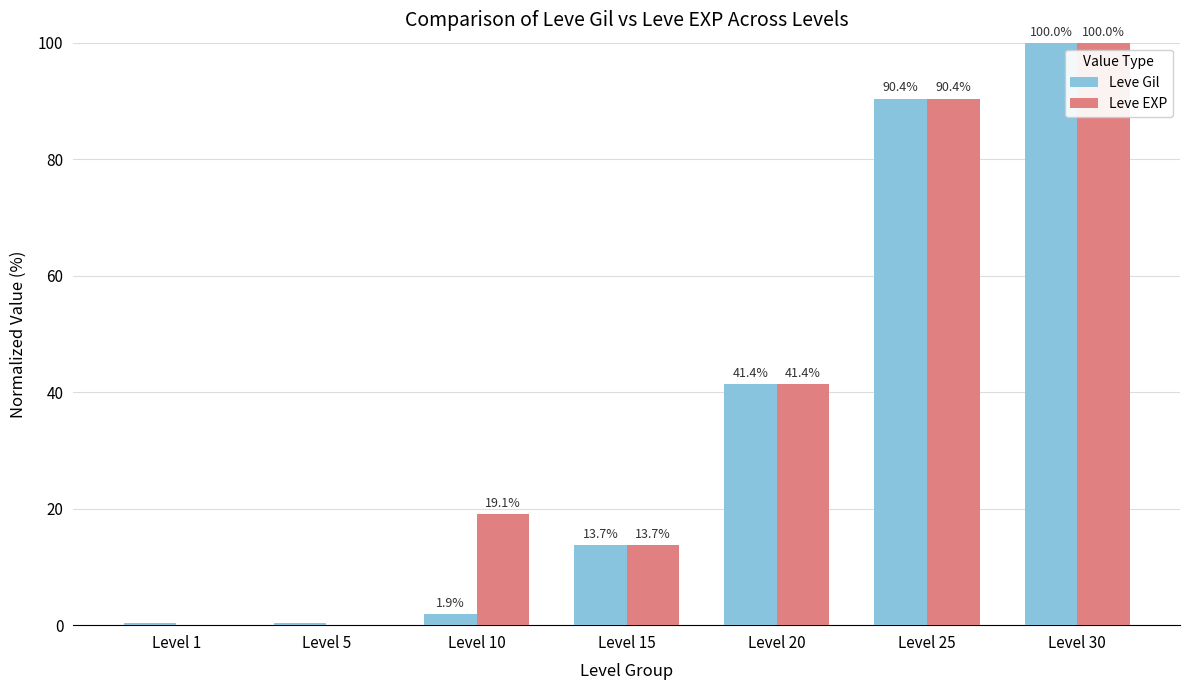

Between Level 1 and Level 5, which series saw the biggest shift?

Leve Gil